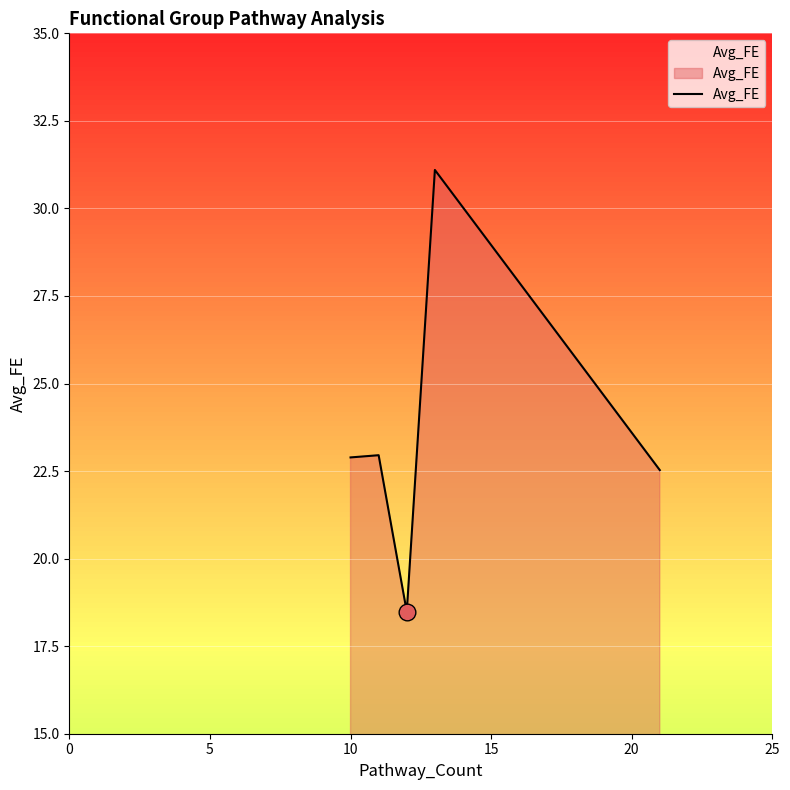

How many interior local valleys (lower than both neighbors) does the data have?

1